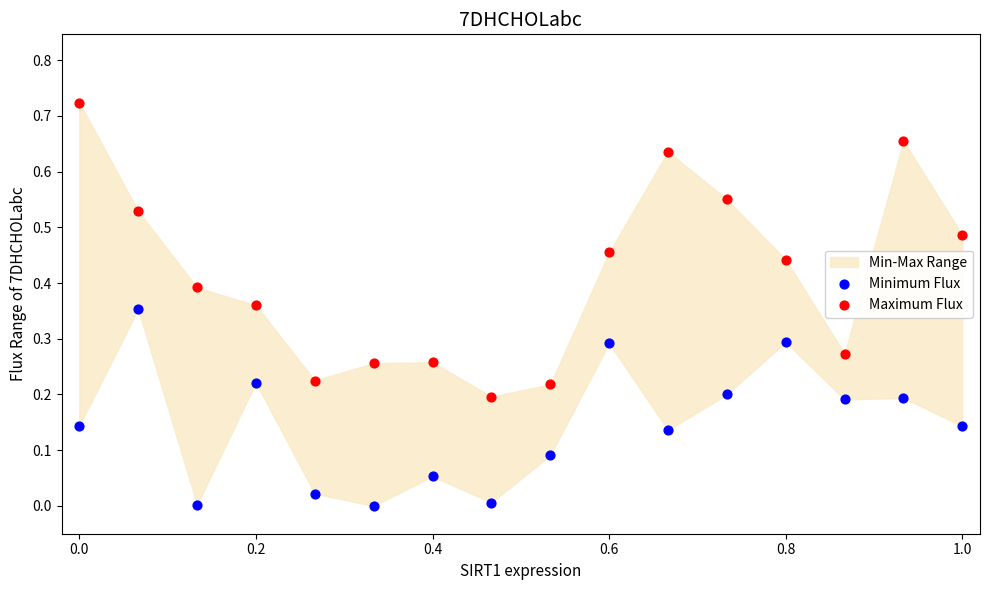

Which series has the widest spread of Y values?

Maximum Flux